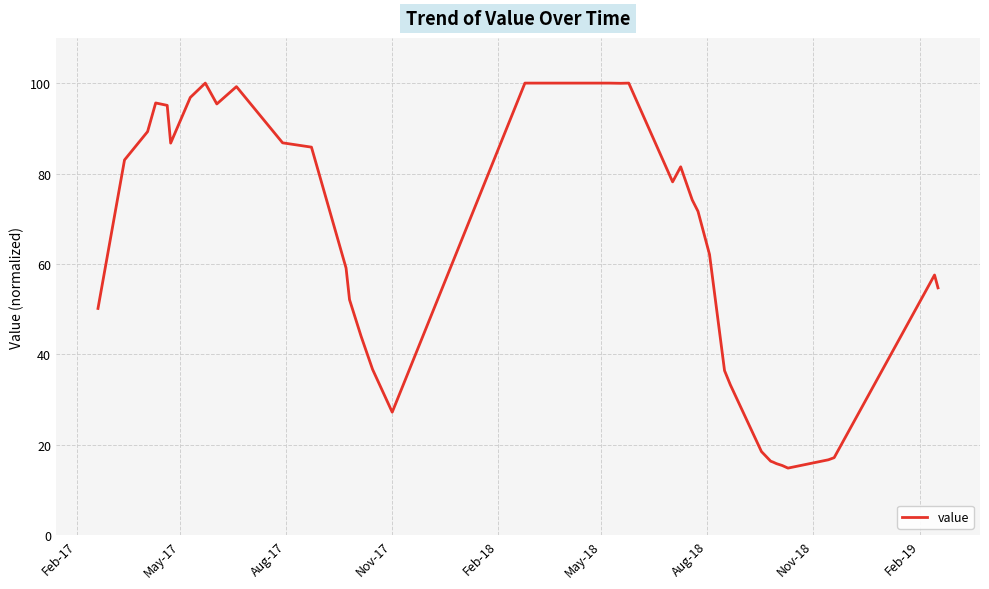

What is the smallest value displayed?

14.9